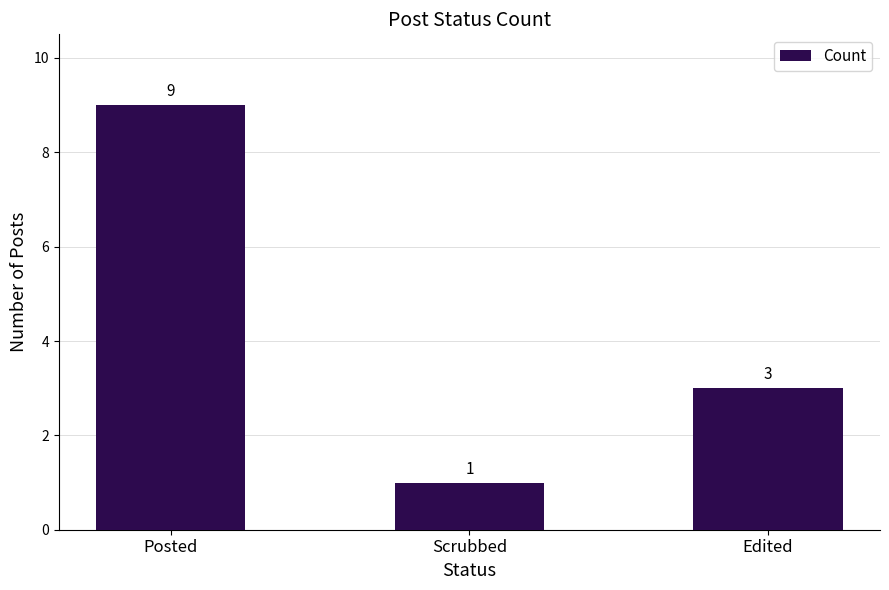

Rank the categories by value from lowest to highest.

Scrubbed, Edited, Posted